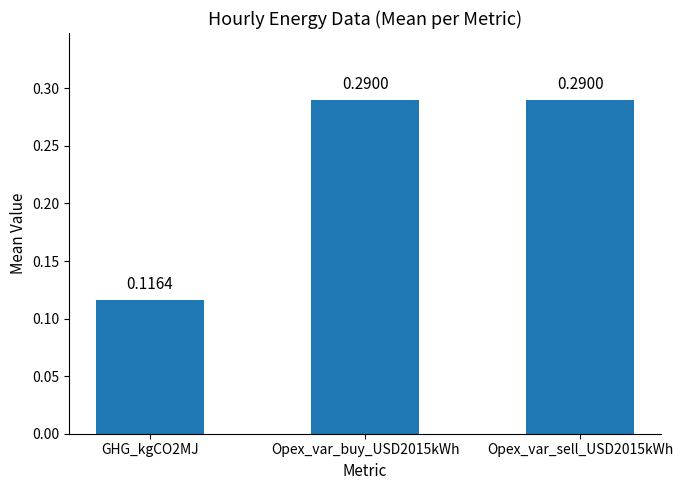

What is the change in value from GHG_kgCO2MJ to Opex_var_buy_USD2015kWh?

+0.2